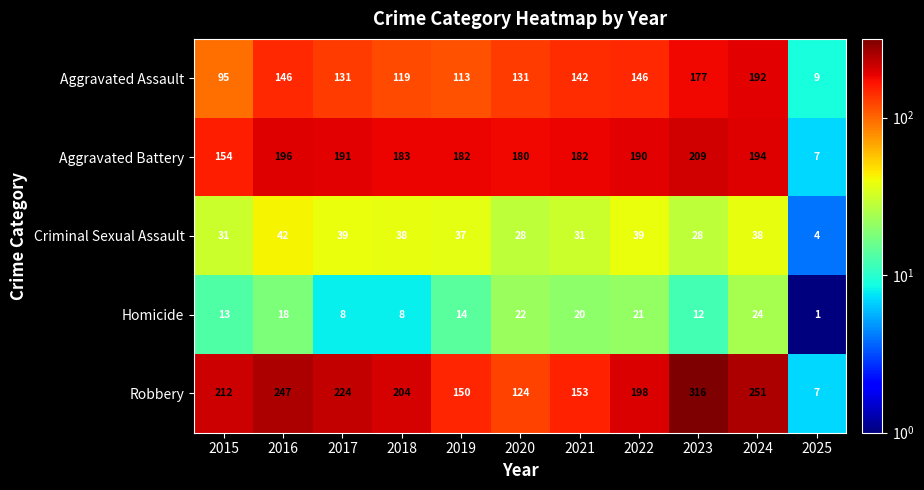

Rank the series by their maximum value, from highest to lowest.

Robbery, Aggravated Battery, Aggravated Assault, Criminal Sexual Assault, Homicide